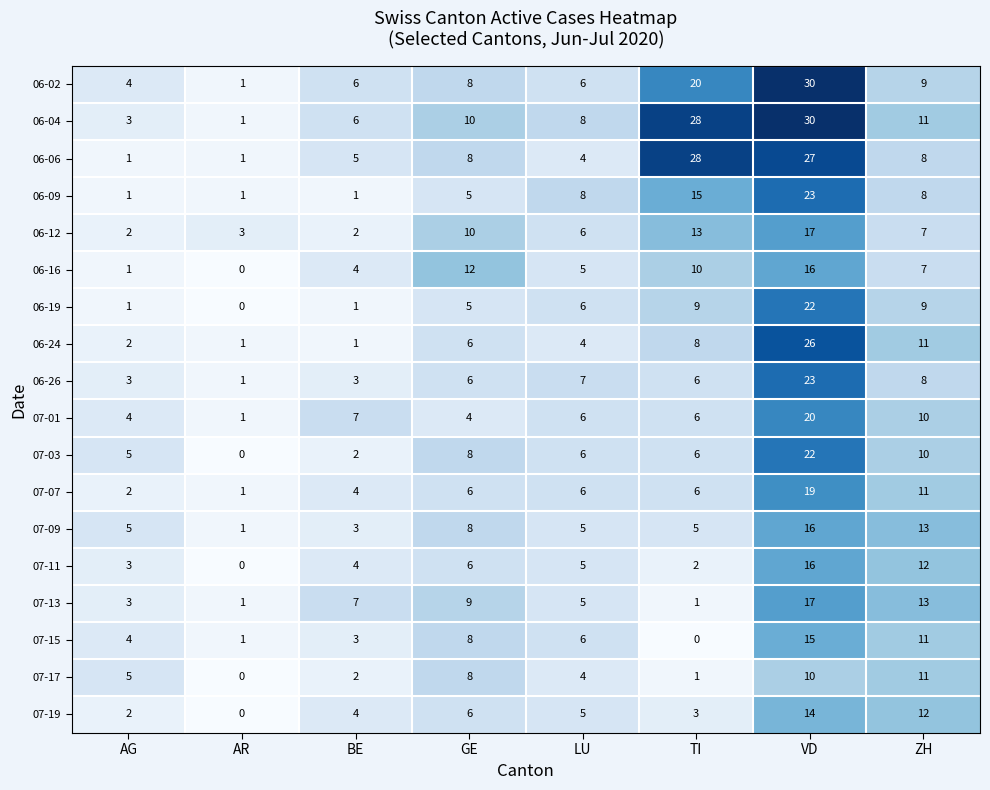

List the labels in order of 07-11 value, smallest first.

AR, TI, AG, BE, LU, GE, ZH, VD